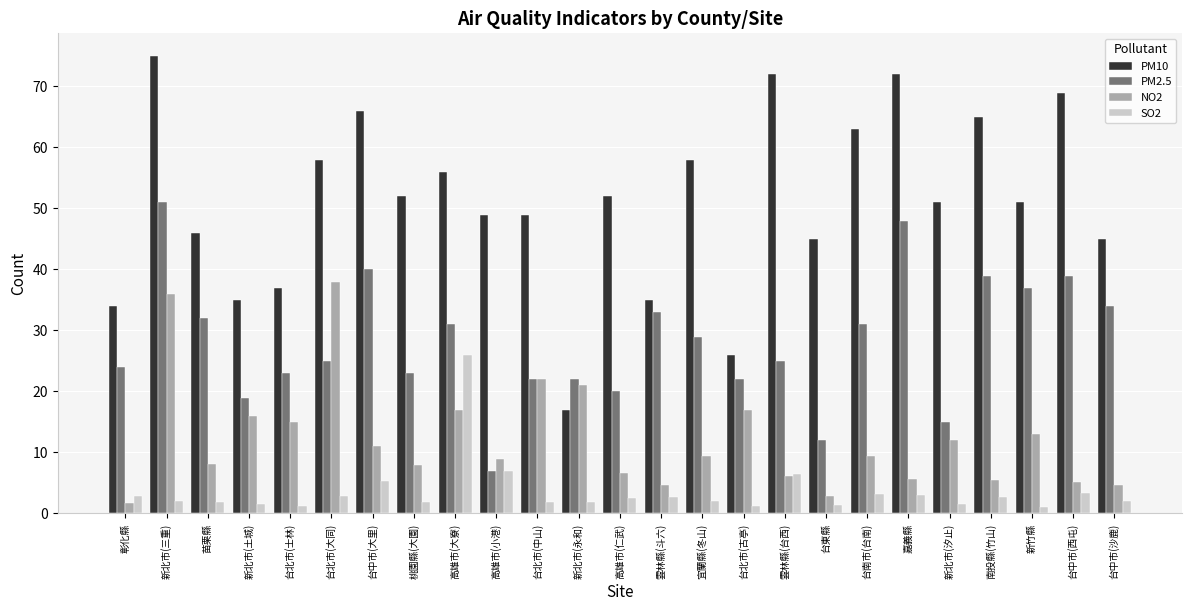

Between 新北市(三重) and 新竹縣, which series saw the biggest shift?

PM10